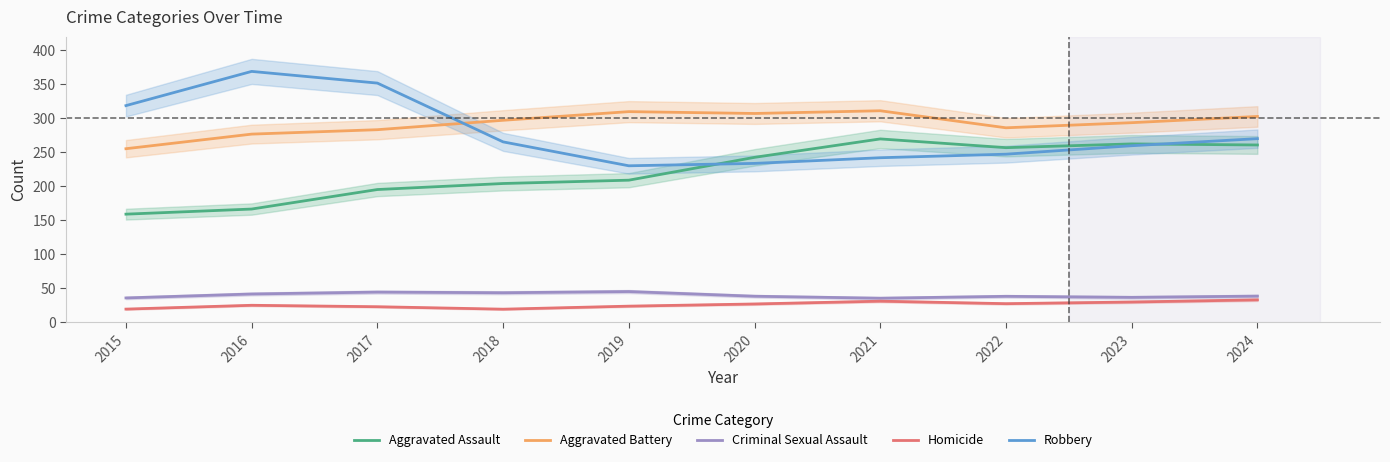

At which category does Criminal Sexual Assault reach its first local valley?

2018